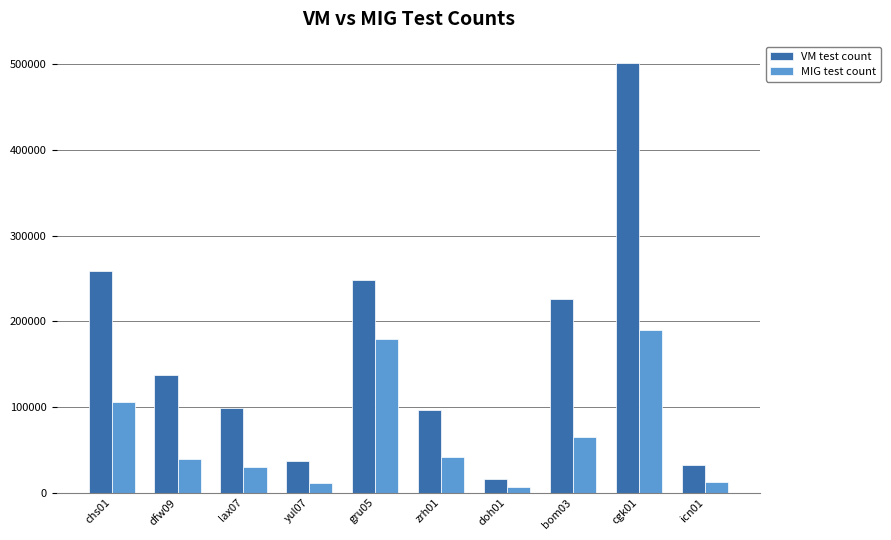

Which series has the largest range (max minus min)?

VM test count